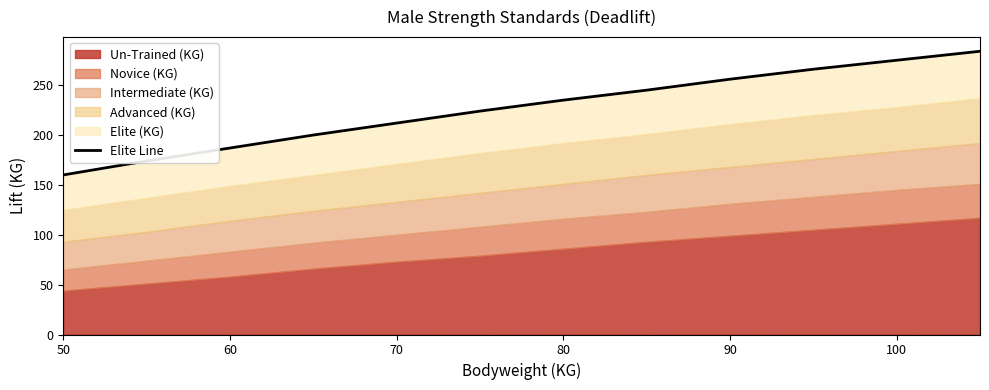

What is the ratio of the value at 70 to the value at 100?

0.8